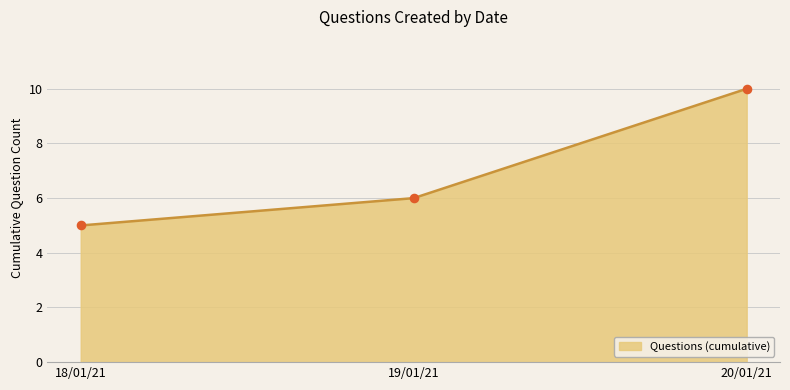

Approximately how many times larger is the value at 20/01/21 compared to 18/01/21?

2.0